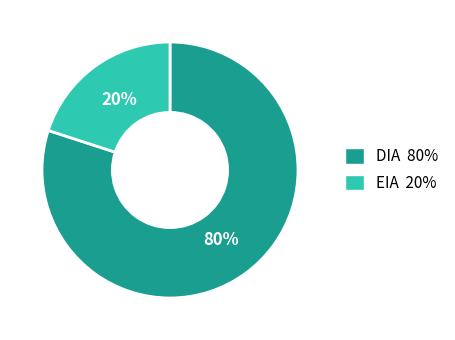

What percentage is the DIA slice, to the nearest percent?

80%